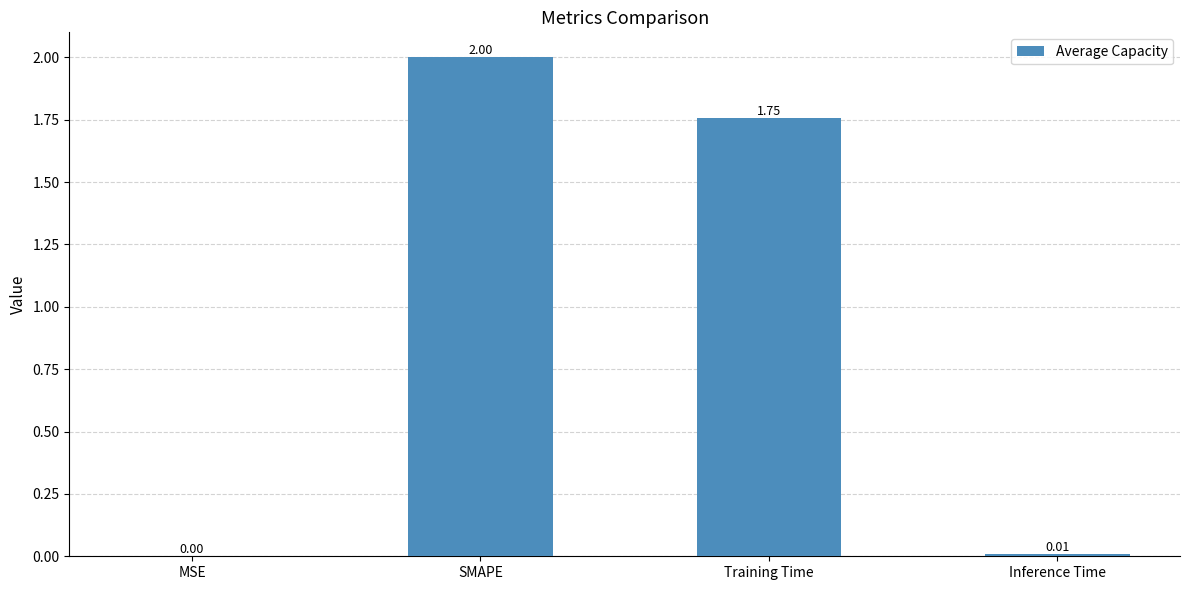

The value at Training Time is 2.6. True or false?

False